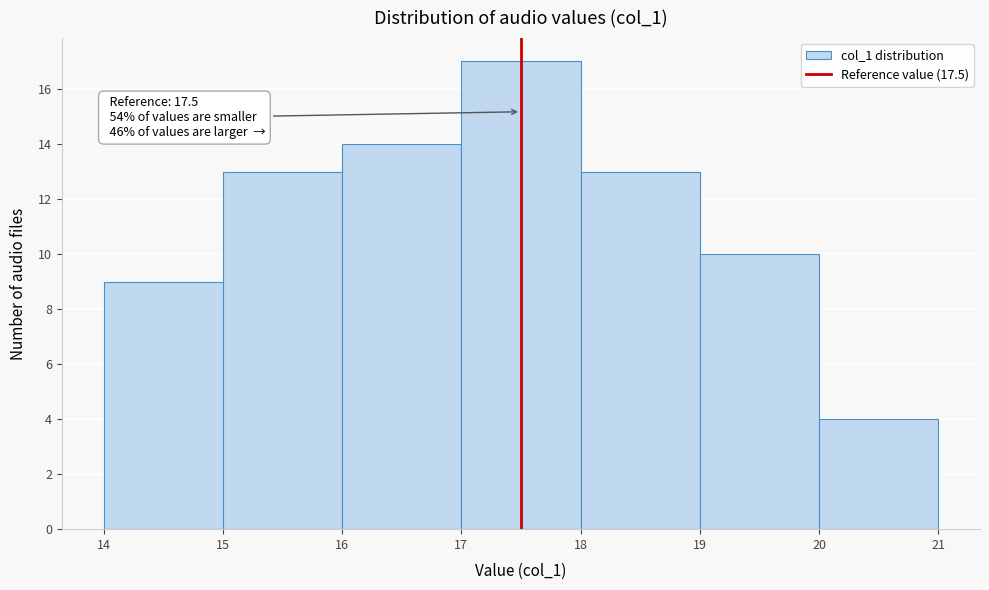

Which range on the x-axis has the tallest bar?

17 to 18